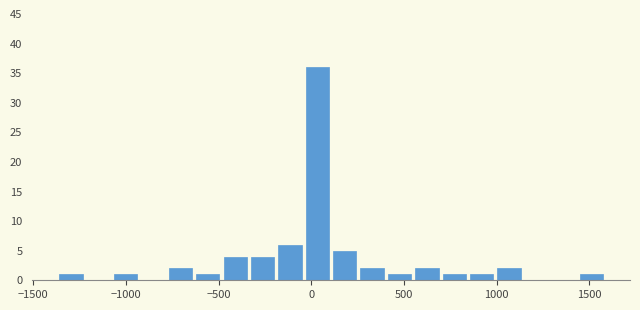

Around what value on the x-axis is the tallest bar? Give the approximate position of its centre, as read against the axis.

50